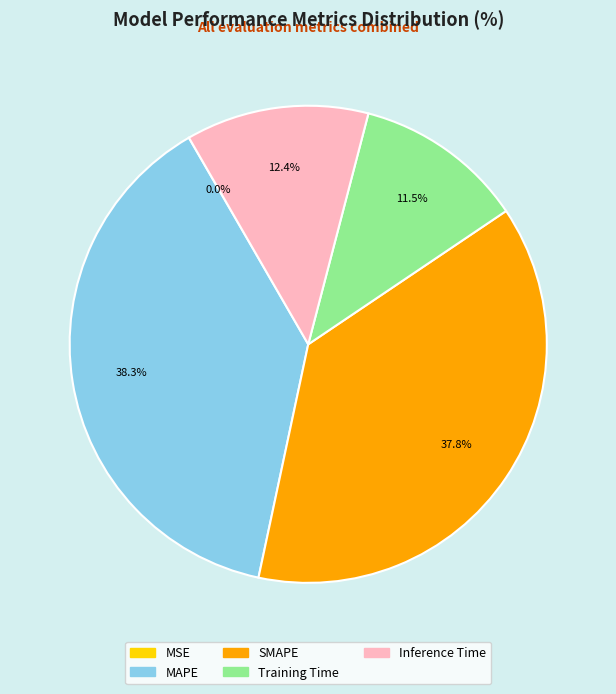

Is there a majority slice in this chart?

No